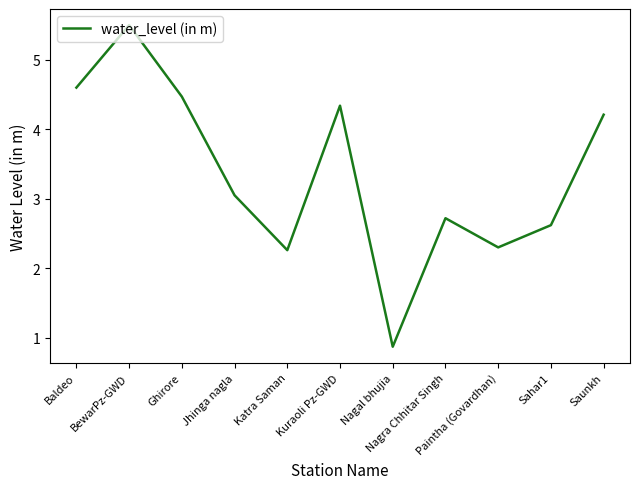

True or false: there are more than 2 points higher than both neighbors.

True